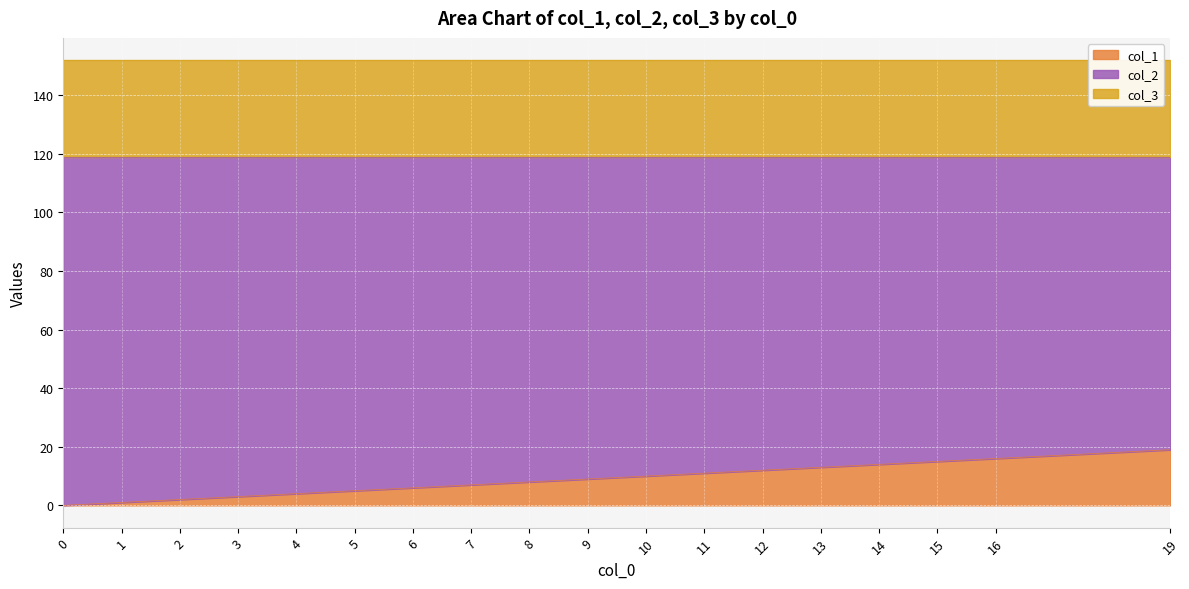

What is the value of the col_3 point at the 13th from the left?

33